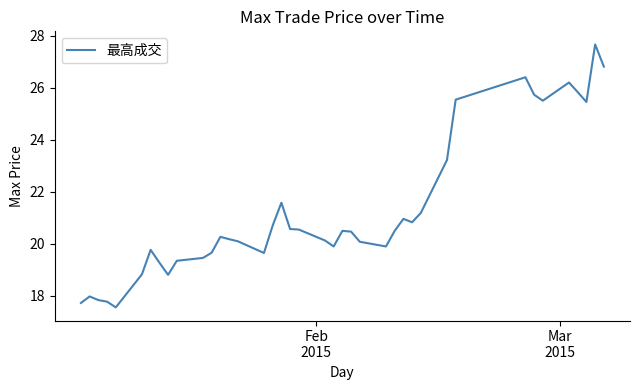

What is the smallest value displayed?

17.6